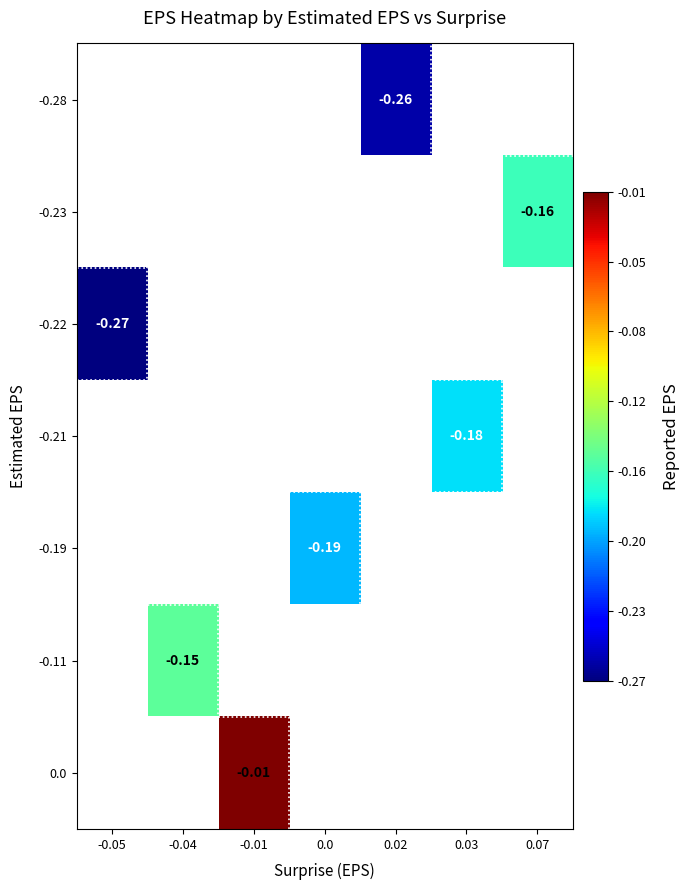

How many series are shown in this chart?

7